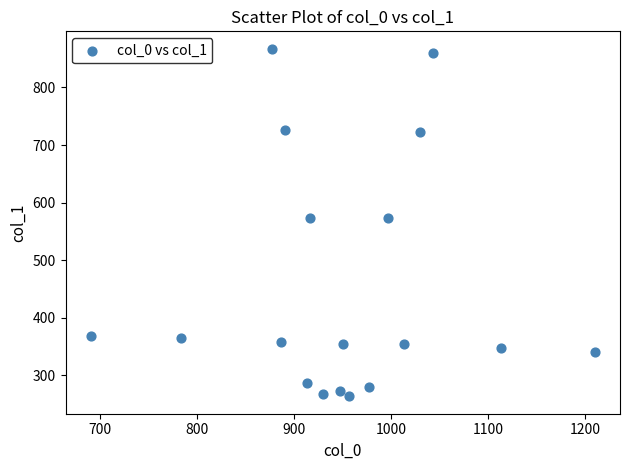

What is the range of Y values (max minus min)?

604.1